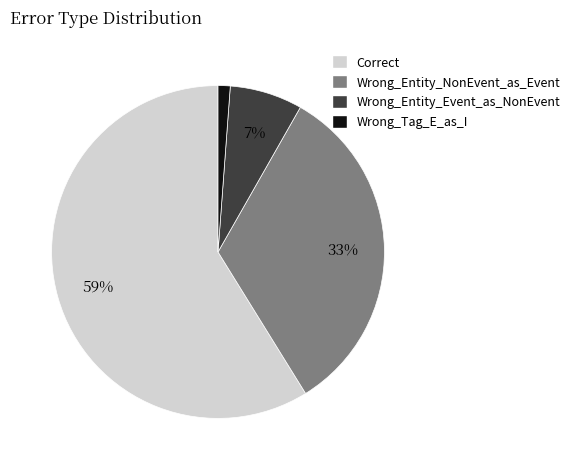

Rank the categories by value from lowest to highest.

Wrong_Tag_E_as_I, Wrong_Entity_Event_as_NonEvent, Wrong_Entity_NonEvent_as_Event, Correct